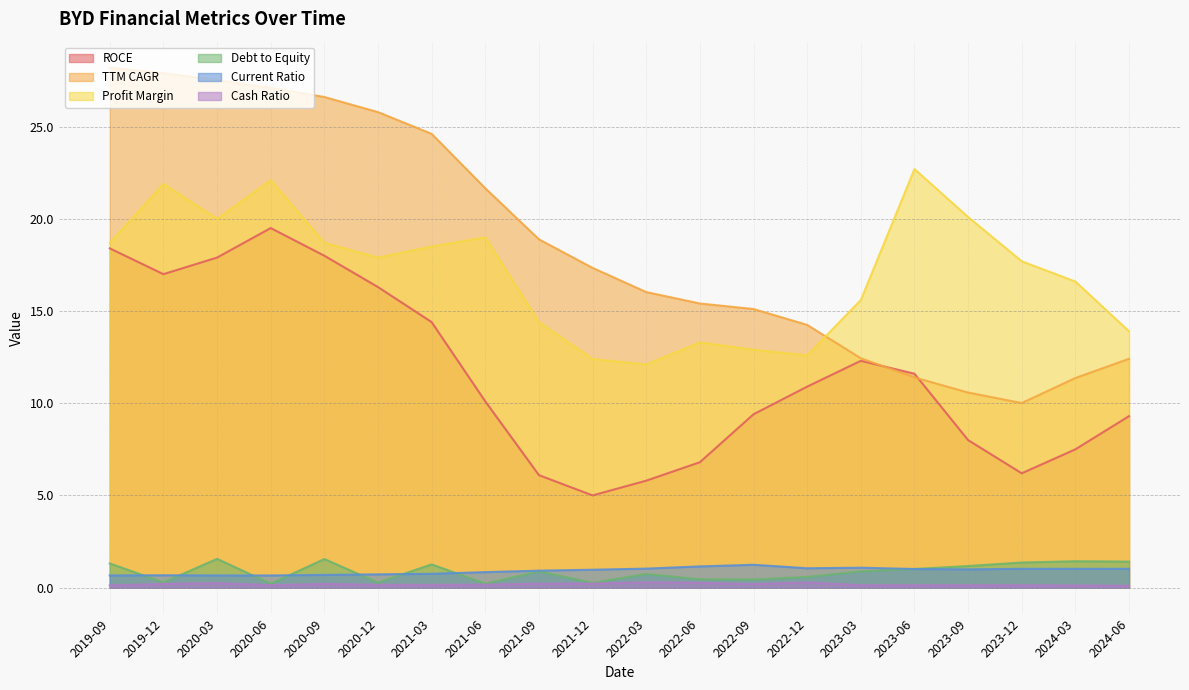

Which label corresponds to the smallest value in the chart?

2024-06